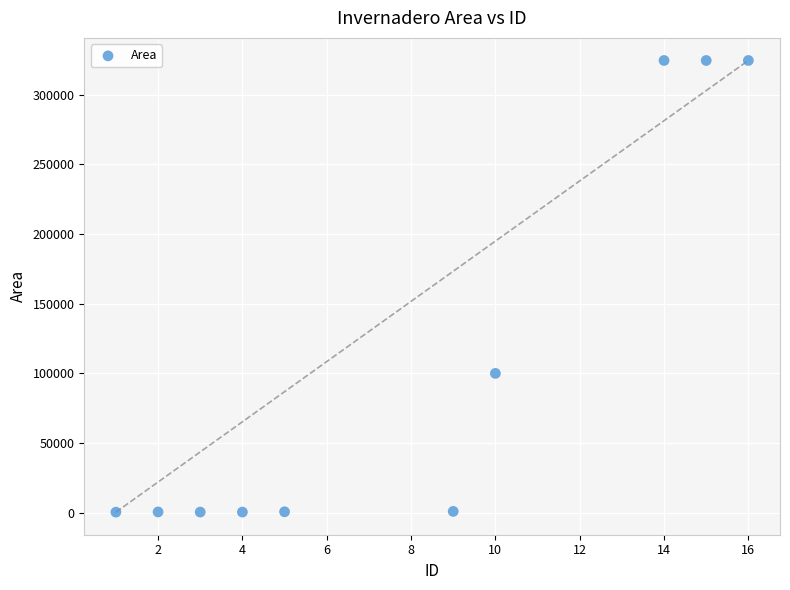

What is the range of X values (max minus min)?

15